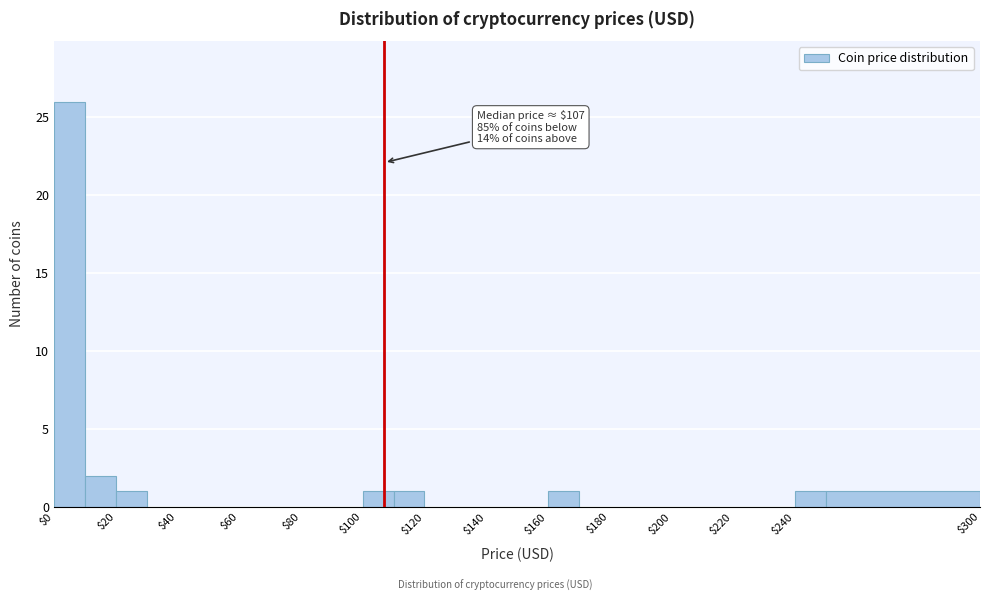

Which range on the x-axis has the tallest bar?

0 to 10